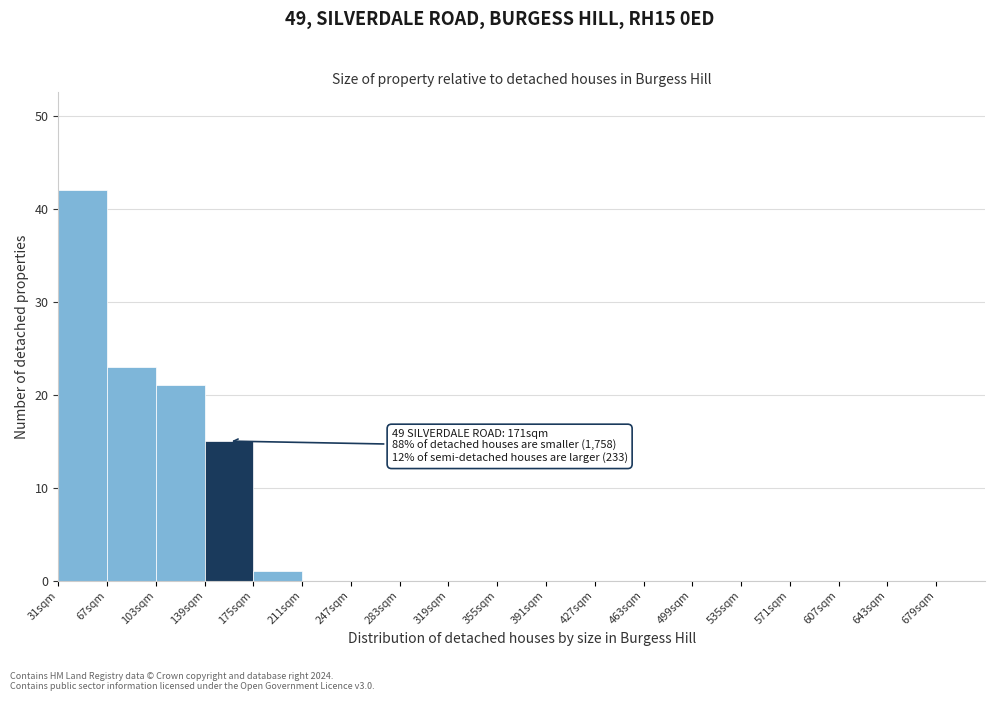

Over which range of the x-axis is the bar tallest?

31 to 67